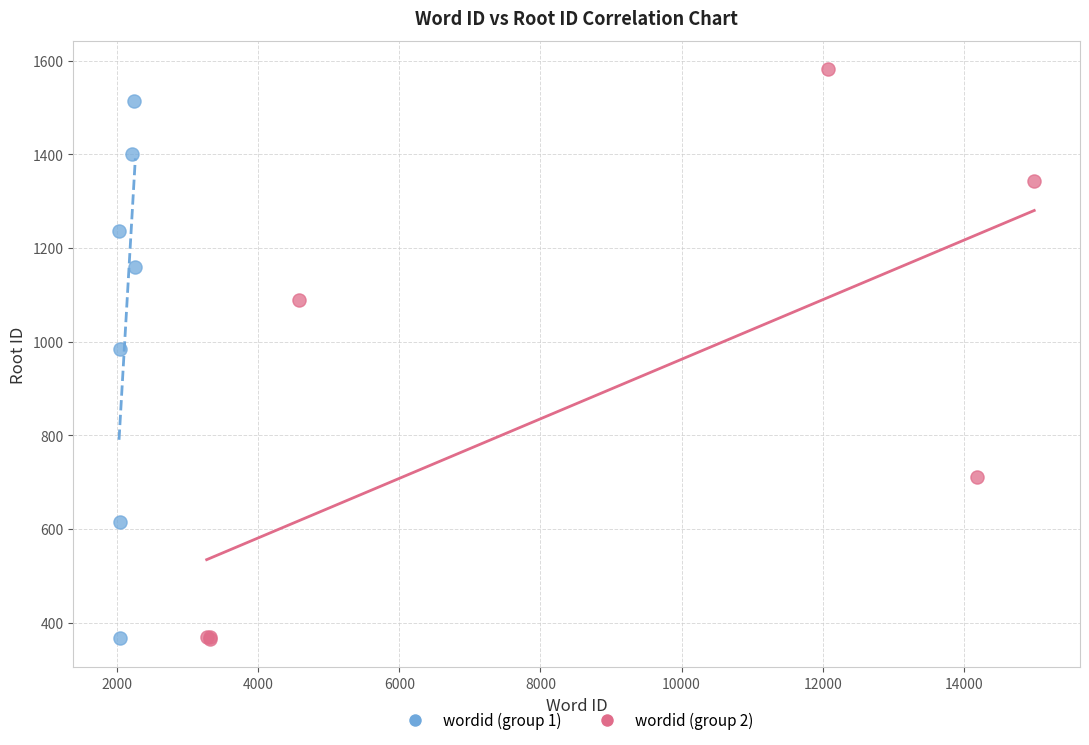

Which series has the largest Y range (max minus min)?

wordid (group 2)